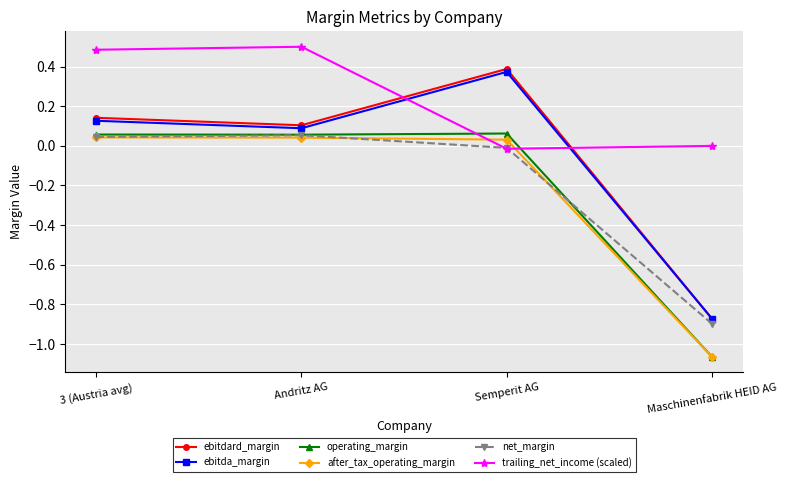

The net_margin series shows 0.0 at 3 (Austria avg). True or false?

True